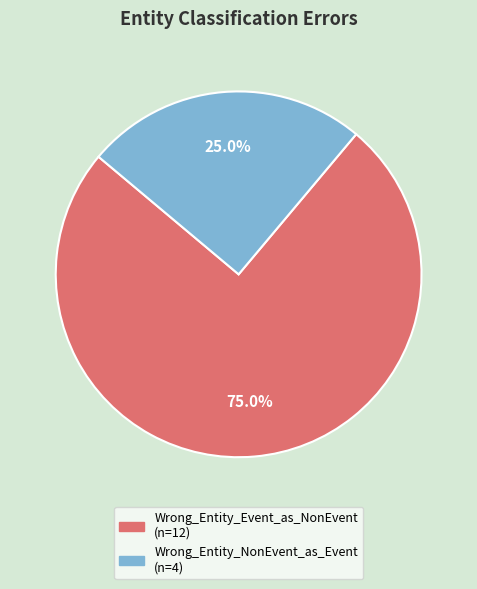

Combined, what portion of the pie is Wrong_Entity_Event_as_NonEvent and Wrong_Entity_NonEvent_as_Event?

100.0%